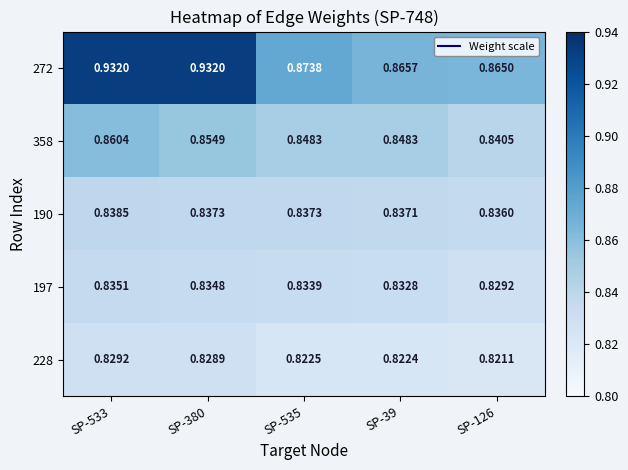

Is the value of 190 at SP-380 greater than the value of 358 at SP-126?

No